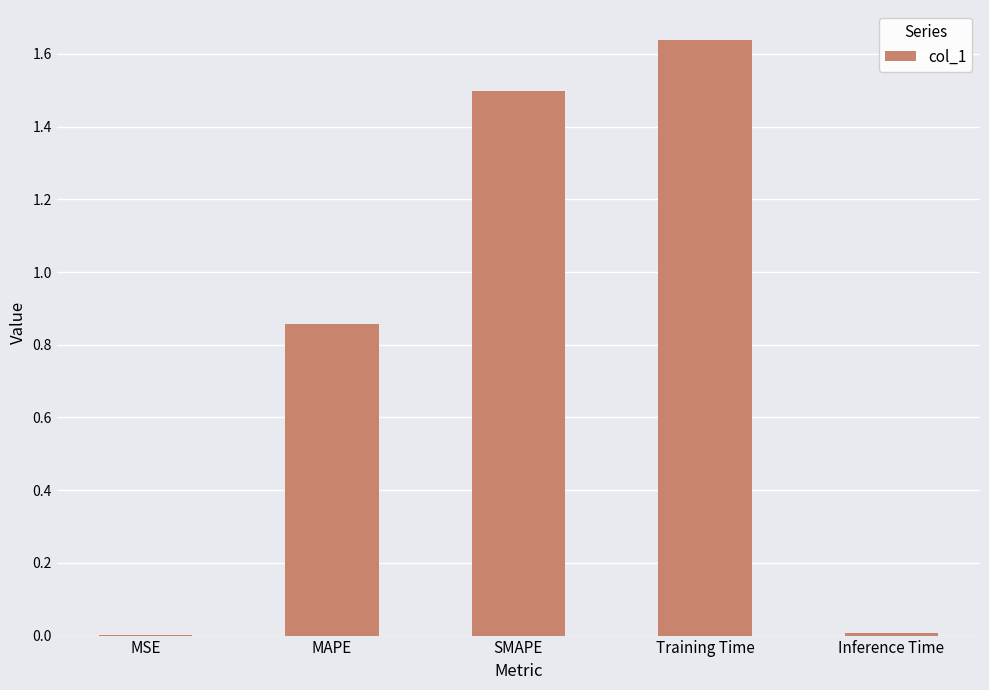

What is the sum of the values at MAPE and SMAPE?

2.4